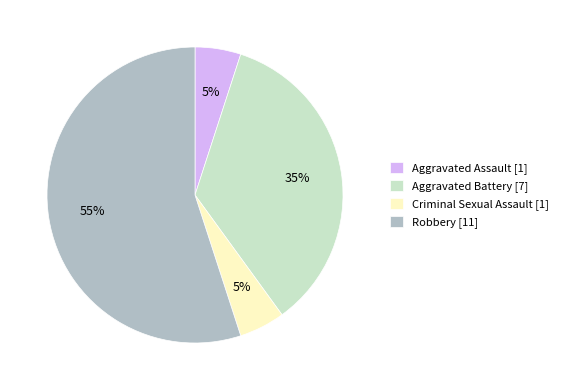

Approximately how many times larger is the value at Robbery [11] compared to Criminal Sexual Assault [1]?

11.0